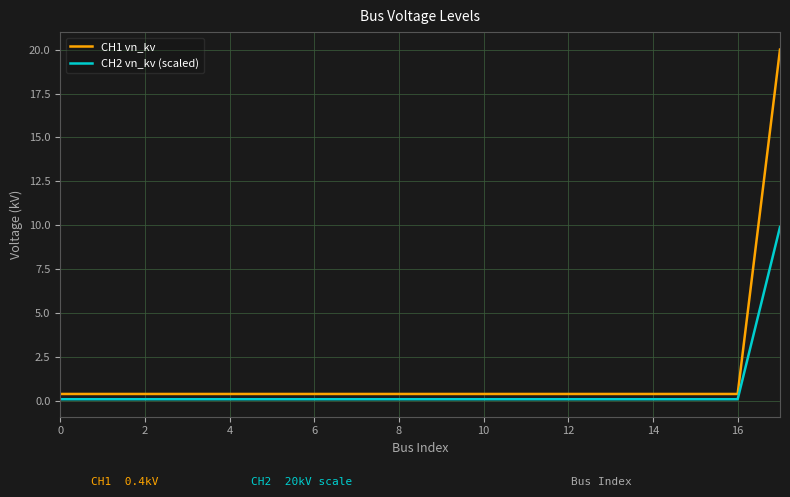

List the series in order of their peak value, lowest first.

CH2 vn_kv (scaled), CH1 vn_kv